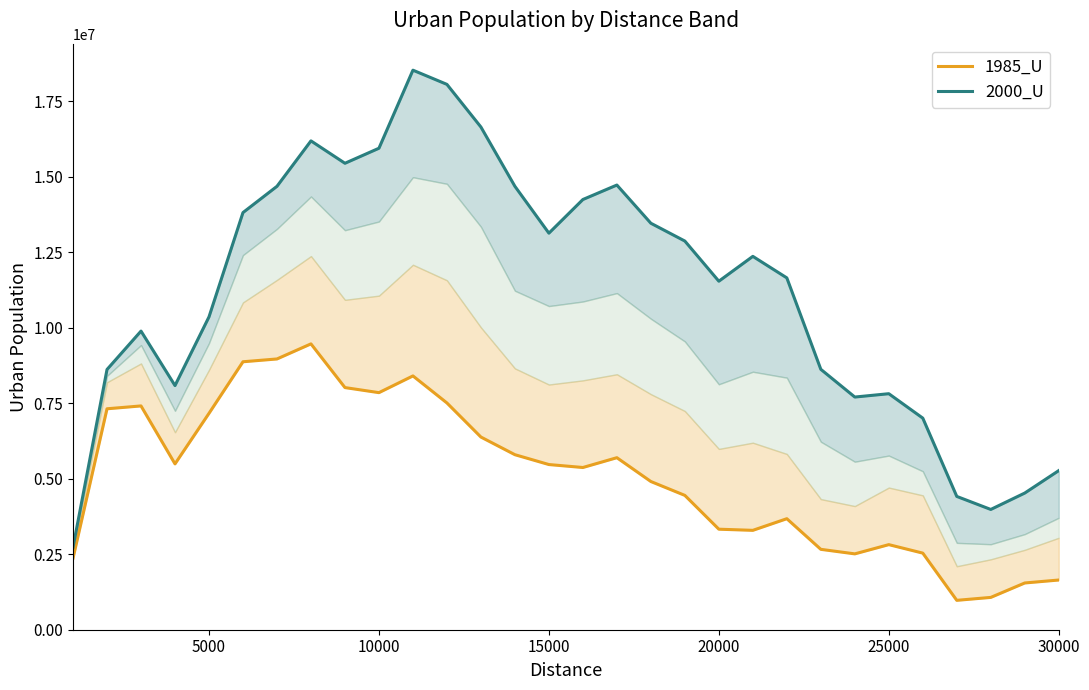

The 1985_U series shows 2817124 at 25000. True or false?

True